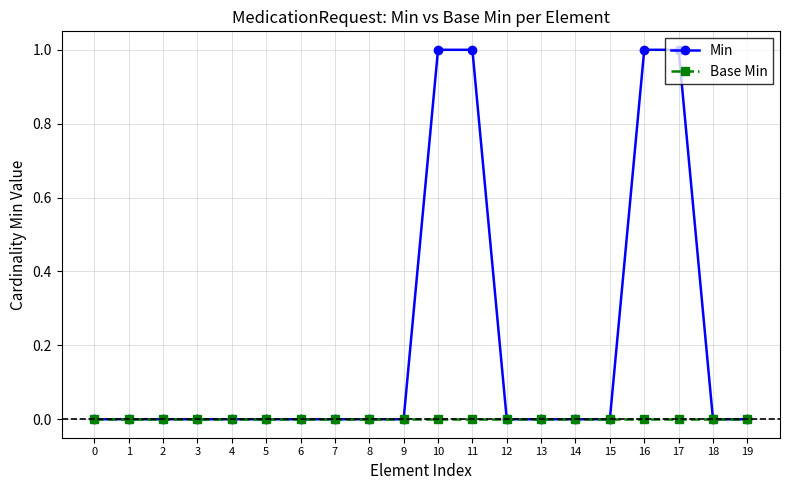

Reading right to left, transcribe all the data shown in this chart.

Min: 19=0	18=0	17=1	16=1	15=0	14=0	13=0	12=0	11=1	10=1	9=0	8=0	7=0	6=0	5=0	4=0	3=0	2=0	1=0	0=0
Base Min: 19=0	18=0	17=0	16=0	15=0	14=0	13=0	12=0	11=0	10=0	9=0	8=0	7=0	6=0	5=0	4=0	3=0	2=0	1=0	0=0